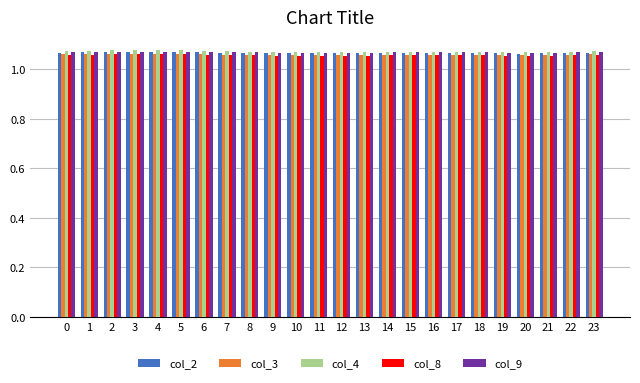

What is the sum of all col_2 values?

25.6